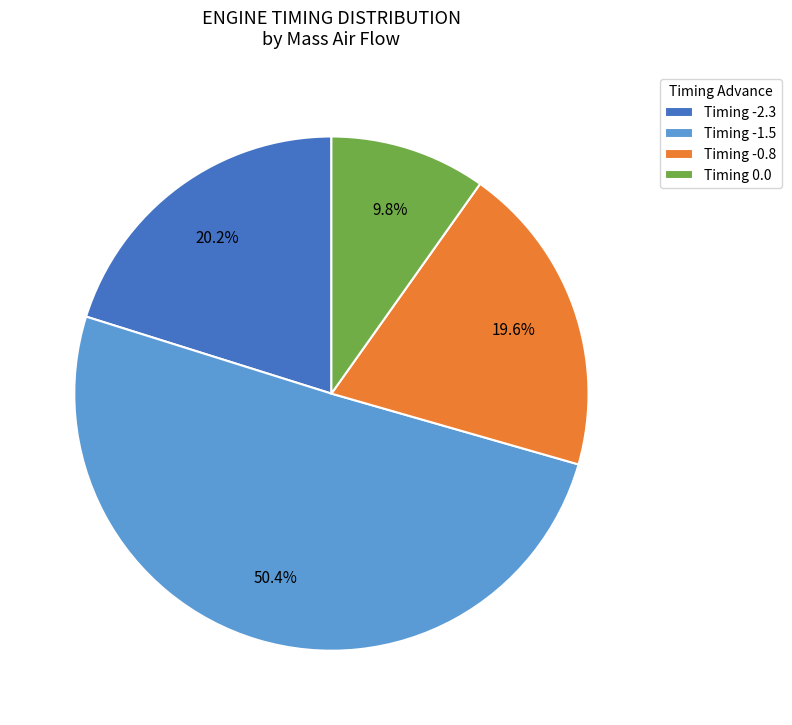

Rank the categories by value from lowest to highest.

Timing 0.0, Timing -0.8, Timing -2.3, Timing -1.5